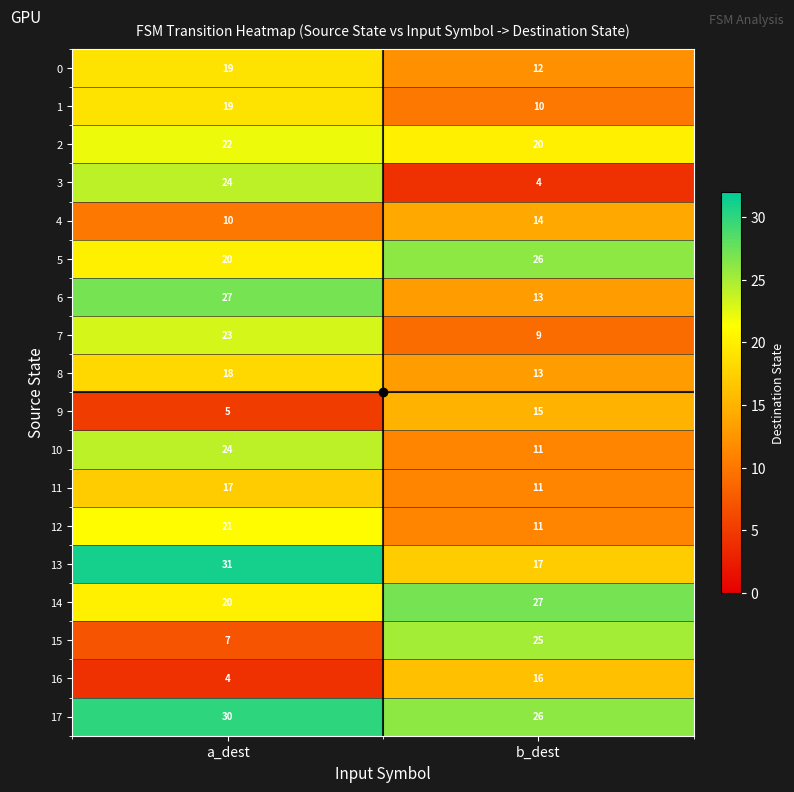

What is the difference between the maximum and minimum values in the 9 series?

10